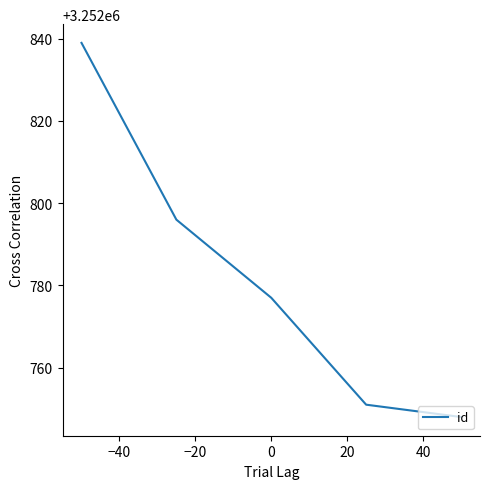

What is the difference between the maximum and second lowest values?

88